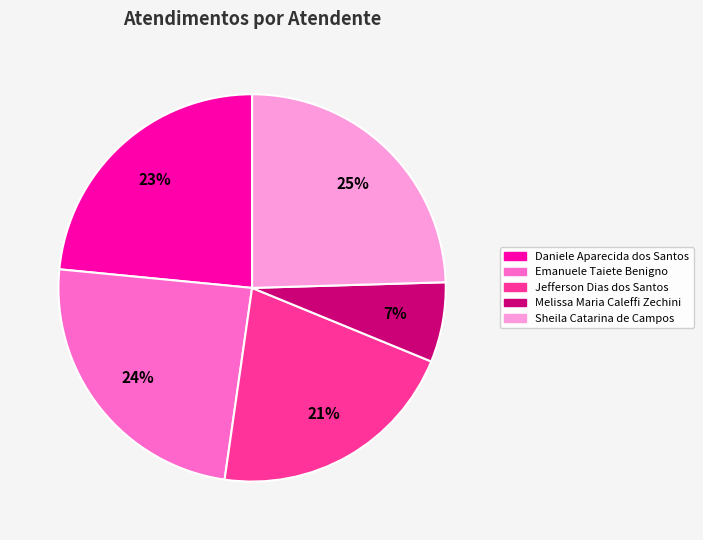

Which has a higher value, Jefferson Dias dos Santos or Emanuele Taiete Benigno?

Emanuele Taiete Benigno